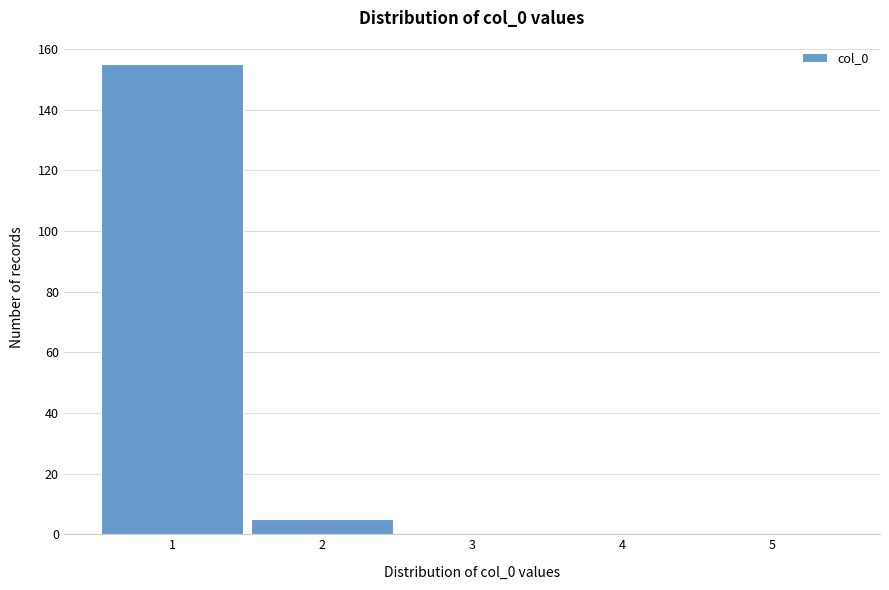

Over which range of the x-axis is the bar tallest?

0.5 to 1.5